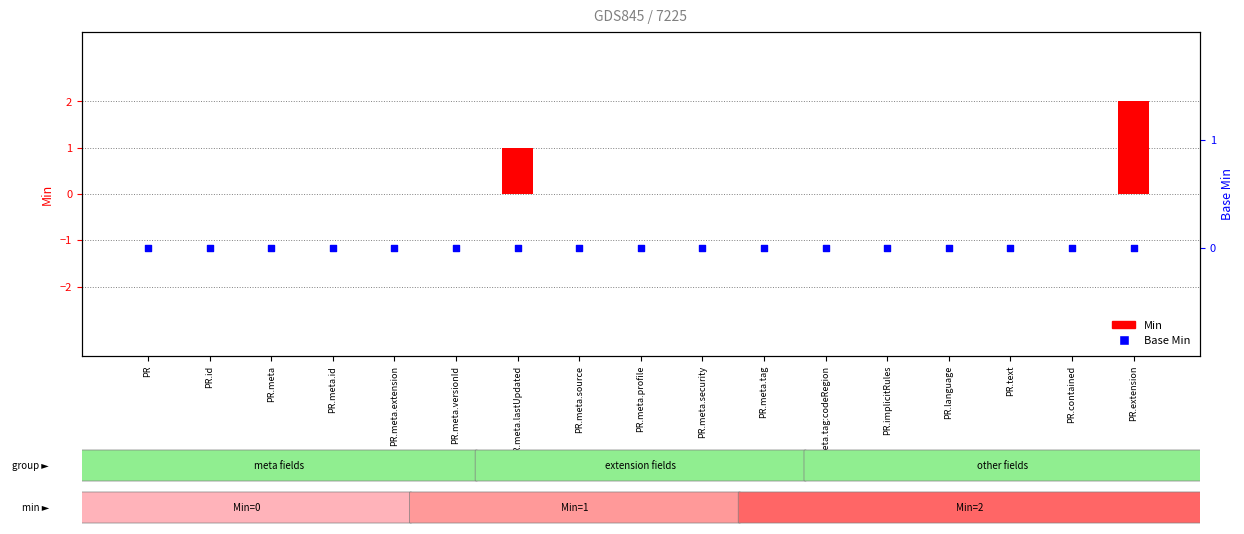

Which series has the largest total across all categories?

Min